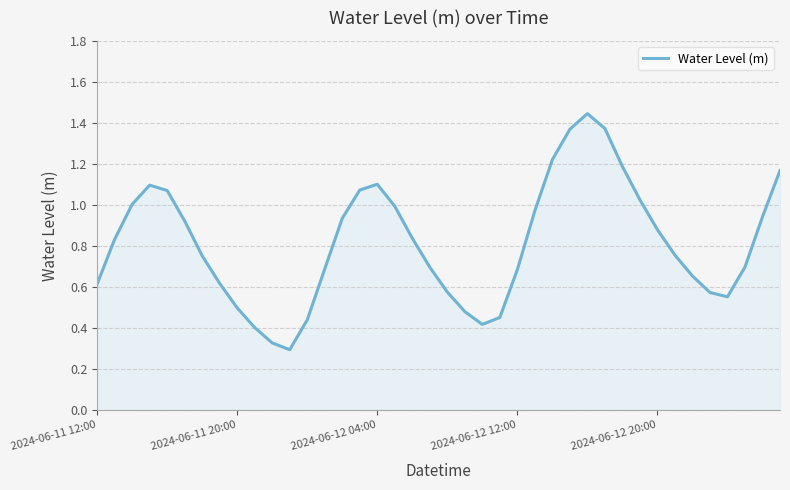

Is it true that the value at 2024-06-11 20:00 is 0.5?

True